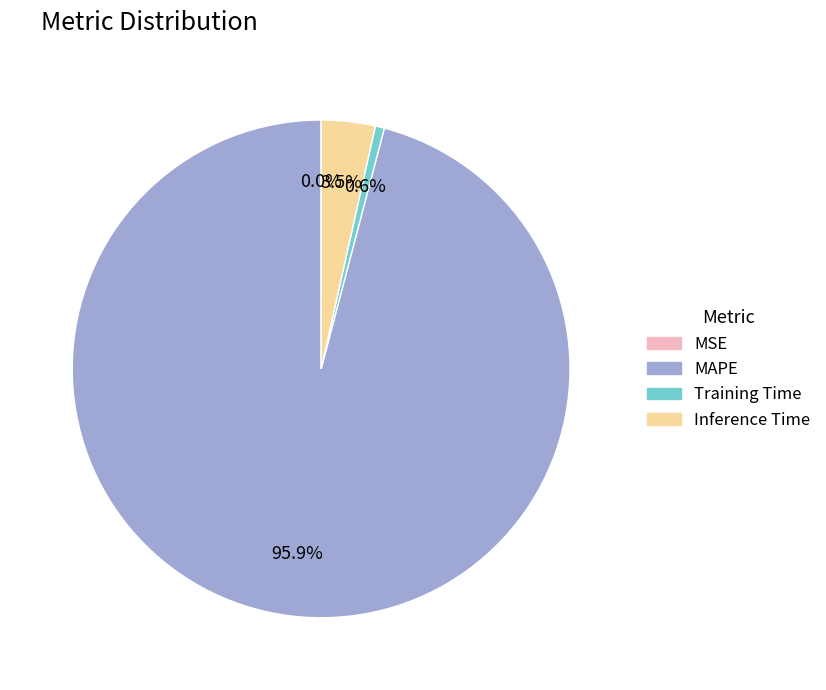

What portion of the pie excludes MAPE?

4.1%